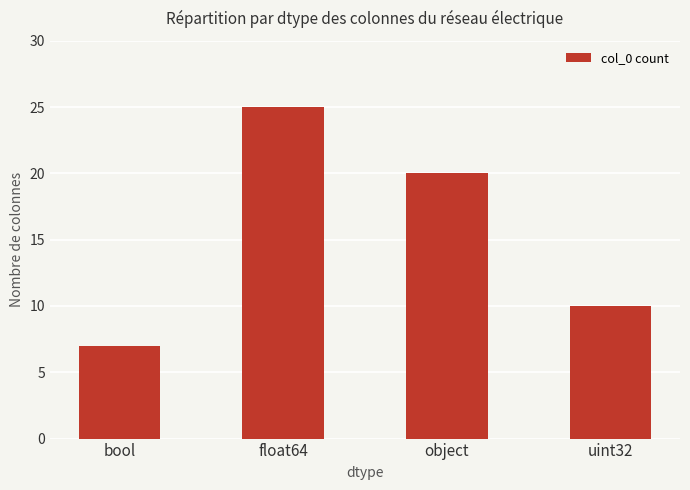

Rank the categories by value from lowest to highest.

bool, uint32, object, float64